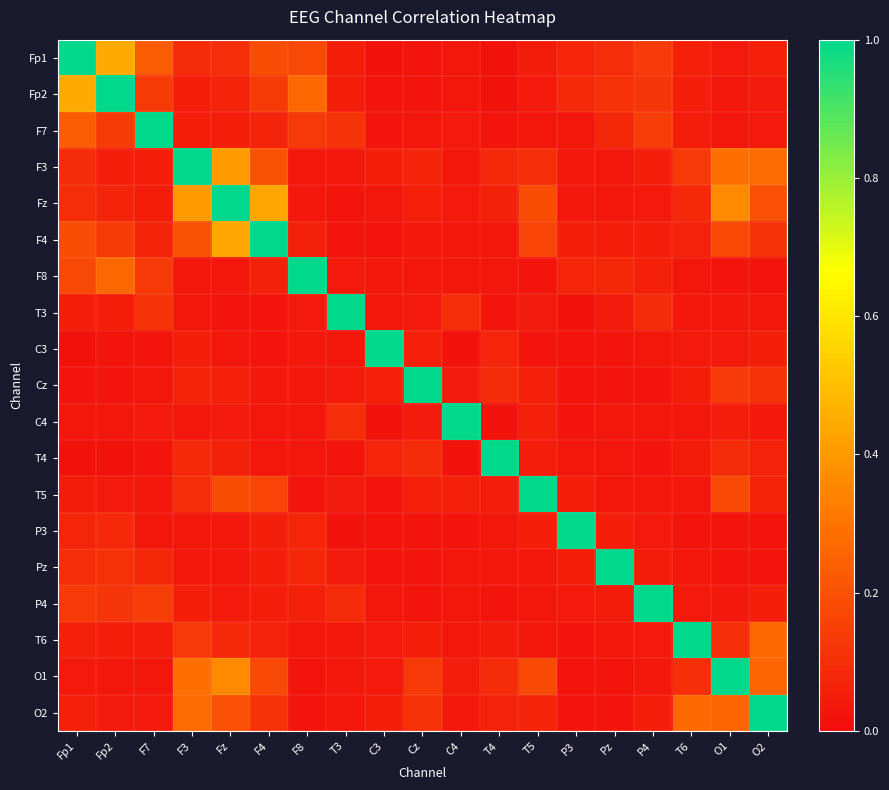

What is the total value across all series at F7?

2.3